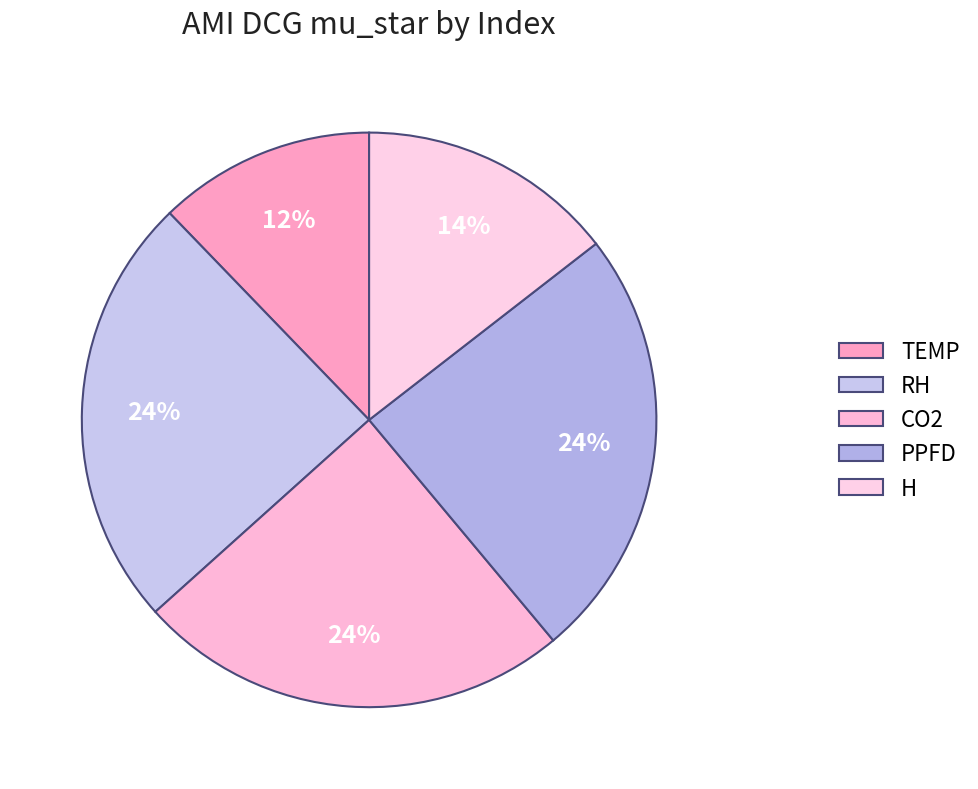

What percentage is the CO2 slice, to the nearest percent?

24%